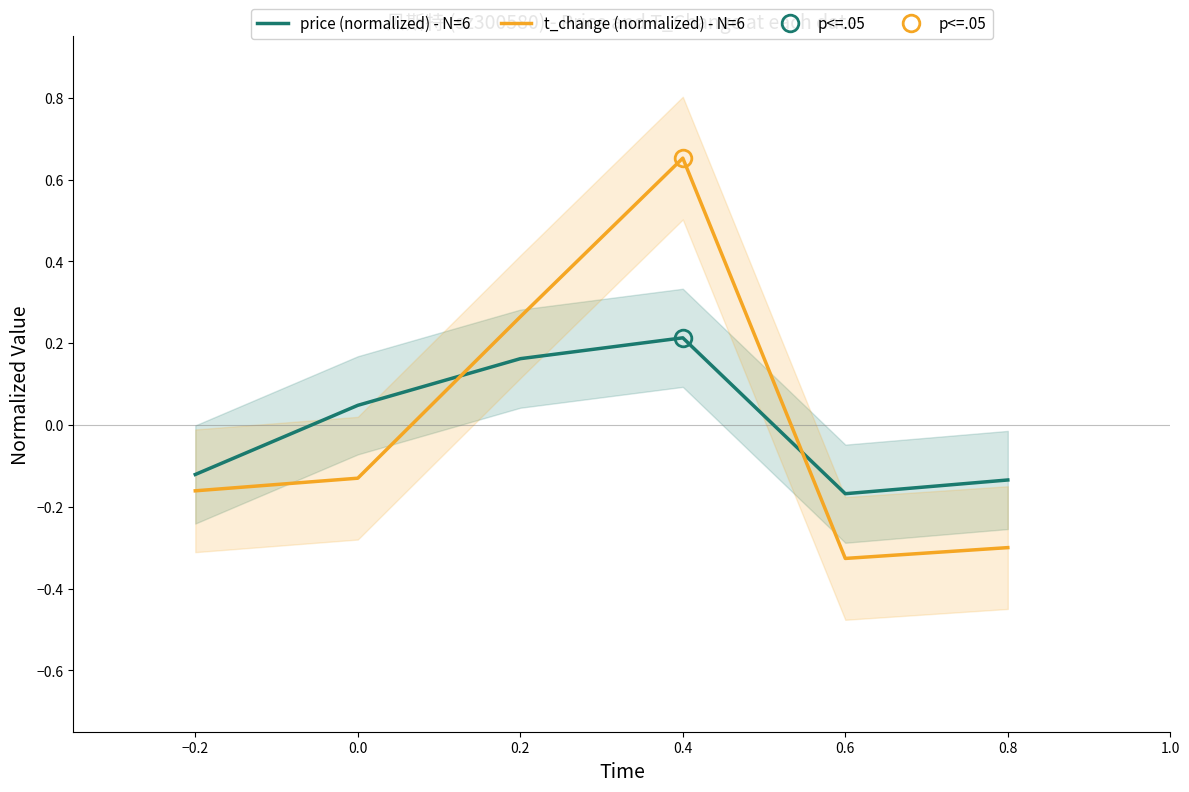

At which label does price (normalized) - N=6 reach its peak?

0.4